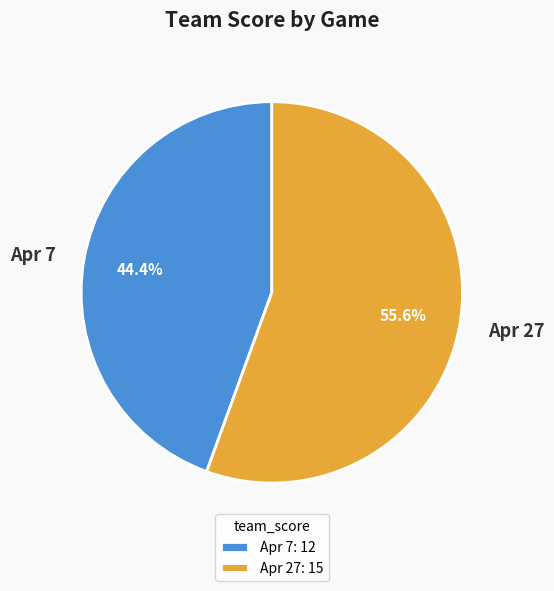

What is the largest slice in the pie chart?

Apr 27